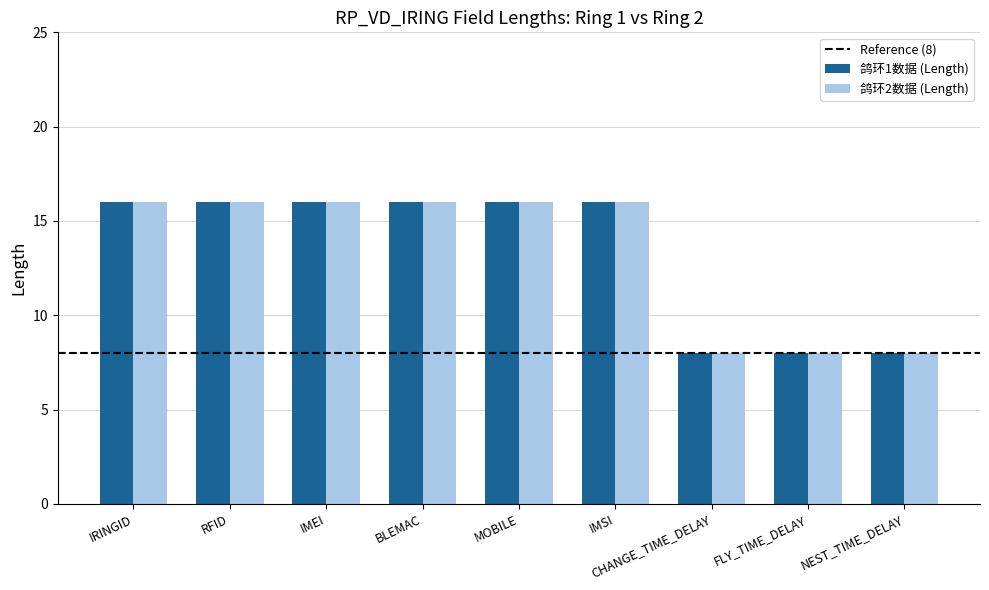

What is the sum of the 鸽环2数据 (Length) values at IRINGID and MOBILE?

32